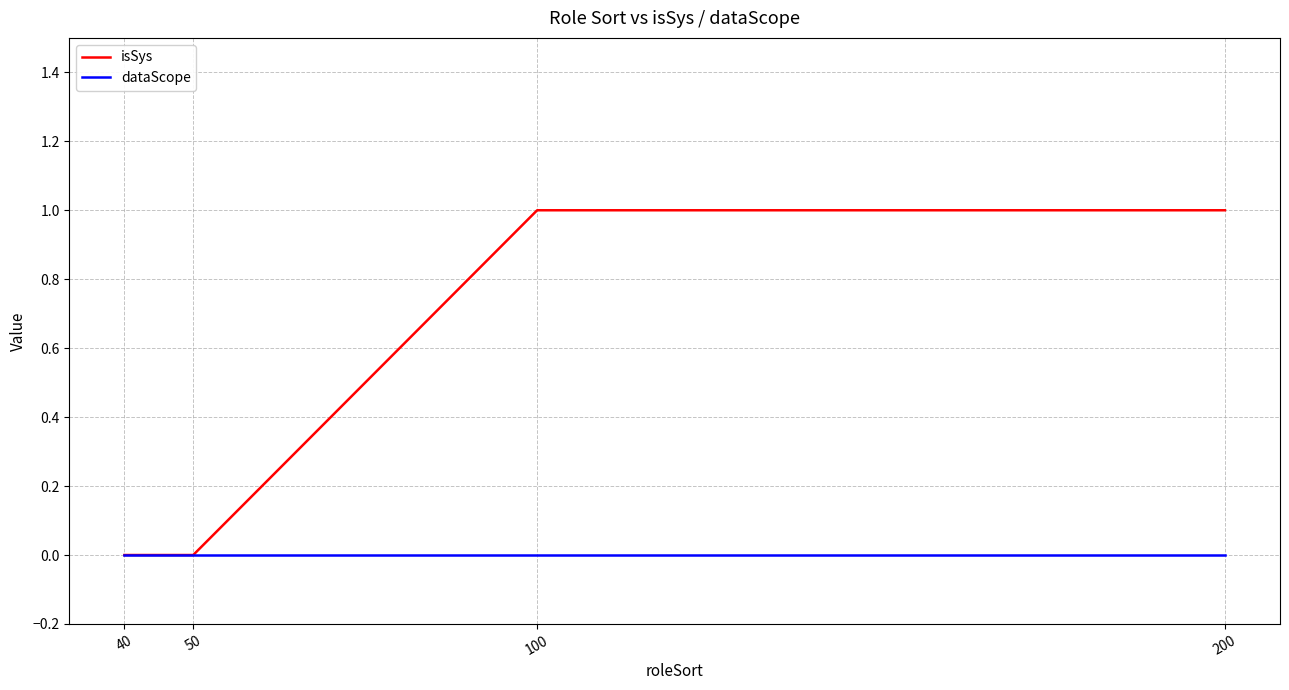

List the series in order of their peak value, highest first.

isSys, dataScope